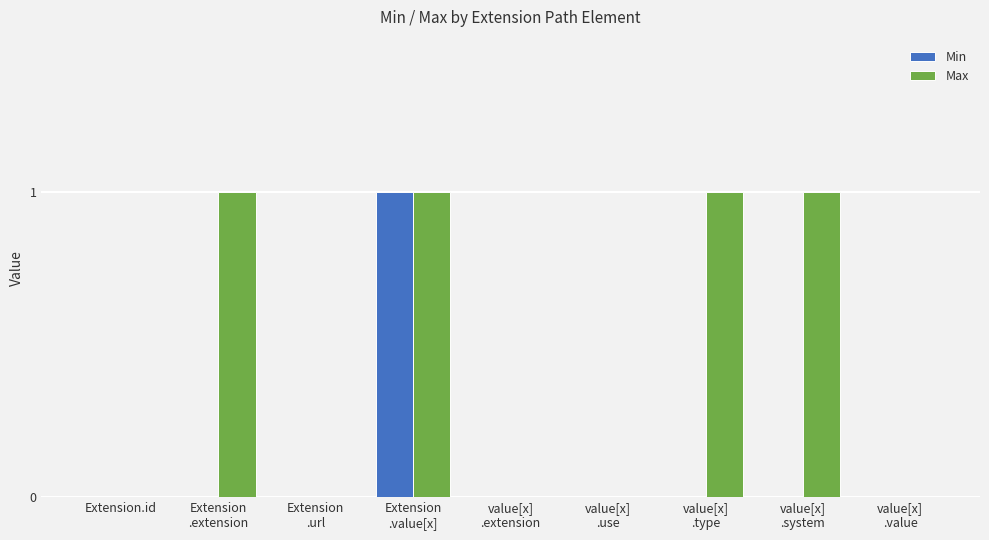

How many Max values are between 0 and 1?

9